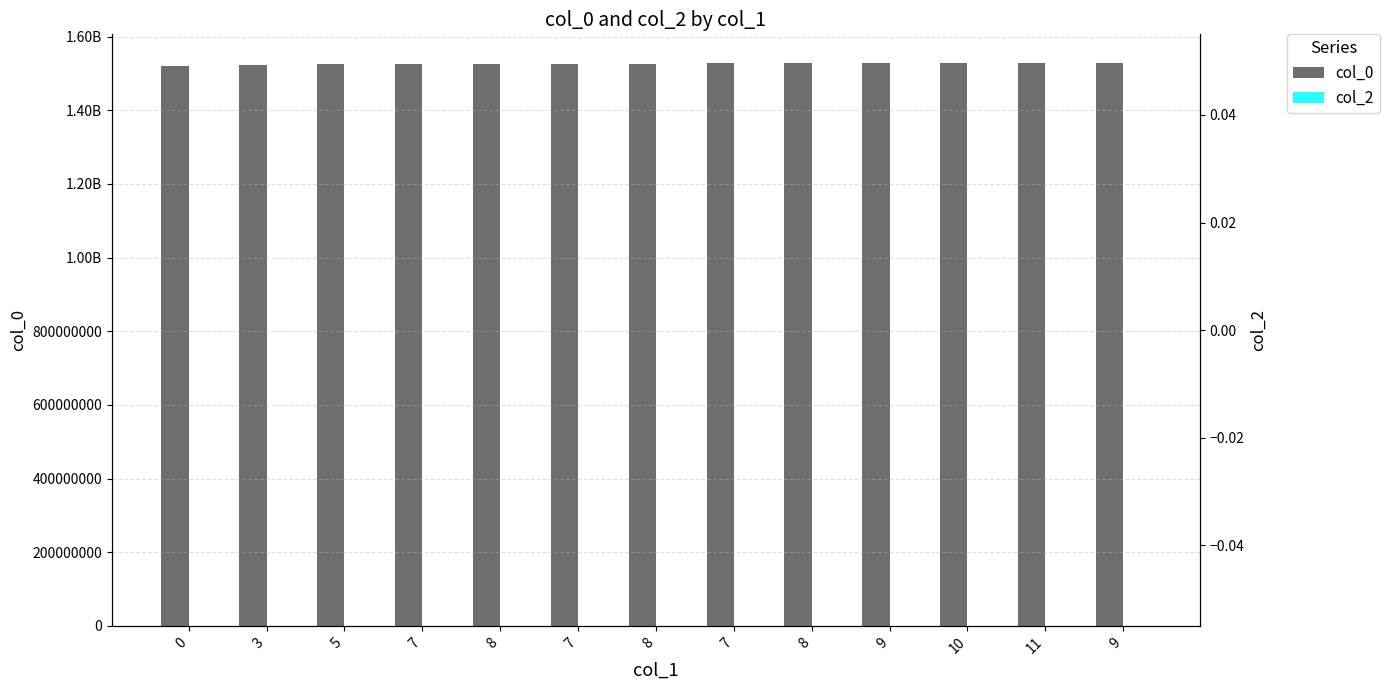

Where is col_0 nearest to the value 1524342704?

7